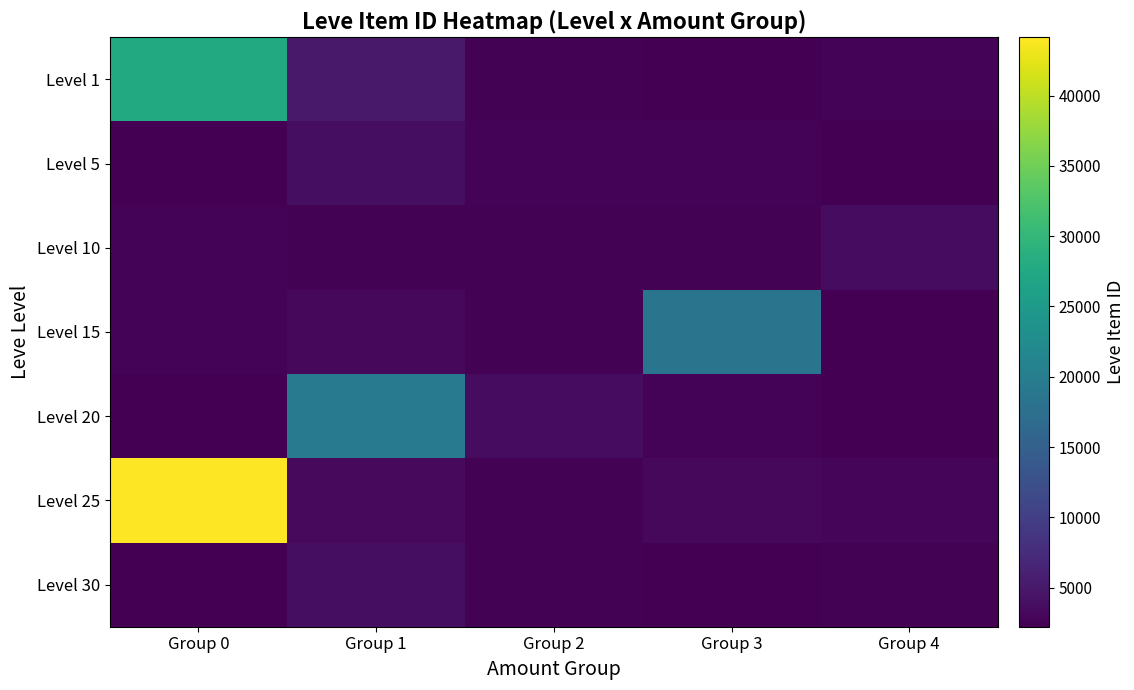

Reading left to right, extract all data points from this chart.

Level 1: Group 0=27713	Group 1=5091	Group 2=2494	Group 3=2226	Group 4=2680
Level 5: Group 0=2226	Group 1=3767	Group 2=2656	Group 3=2662	Group 4=2230
Level 10: Group 0=2673	Group 1=2496	Group 2=2470	Group 3=2495	Group 4=3550
Level 15: Group 0=2680	Group 1=3045	Group 2=2471	Group 3=18363	Group 4=2236
Level 20: Group 0=2241	Group 1=19534	Group 2=3557	Group 3=2712	Group 4=2239
Level 25: Group 0=44147	Group 1=3352	Group 2=2473	Group 3=3068	Group 4=2753
Level 30: Group 0=2257	Group 1=3833	Group 2=2501	Group 3=2260	Group 4=2501